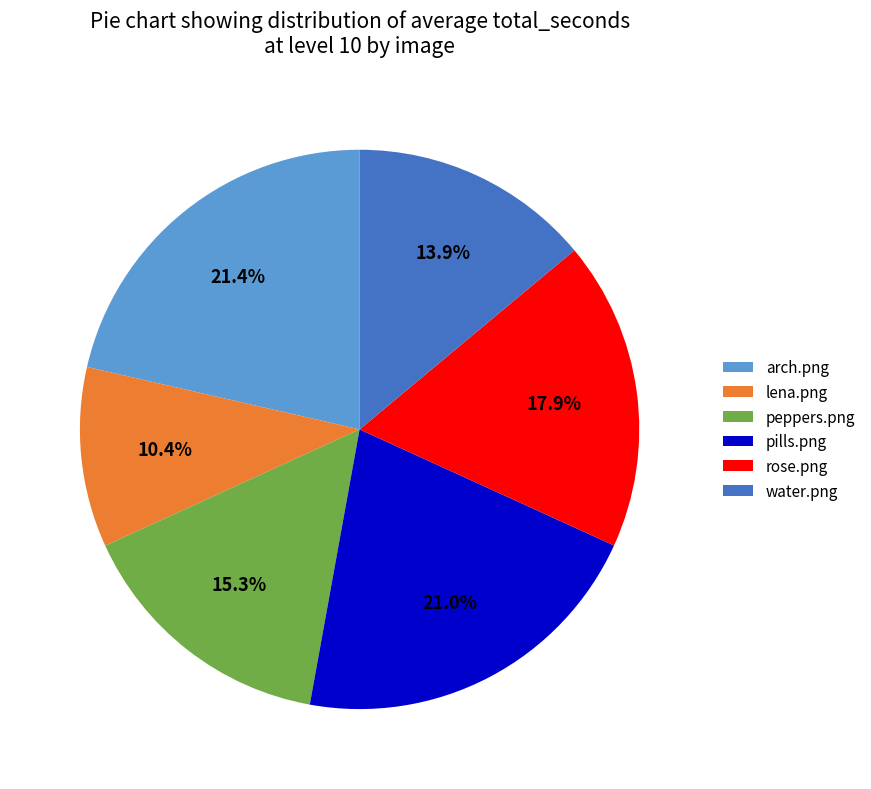

Count the number of slices in the pie.

6